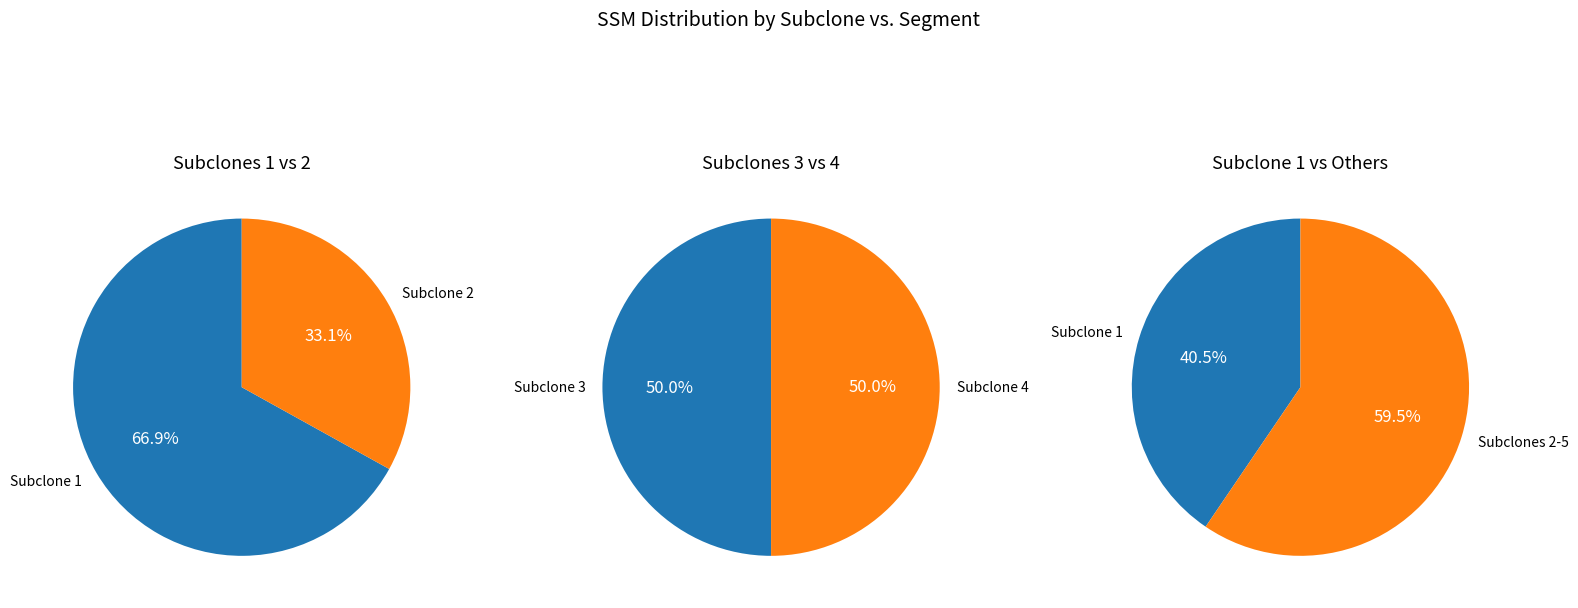

Is it true that subclone_2 is 33% of the pie?

False